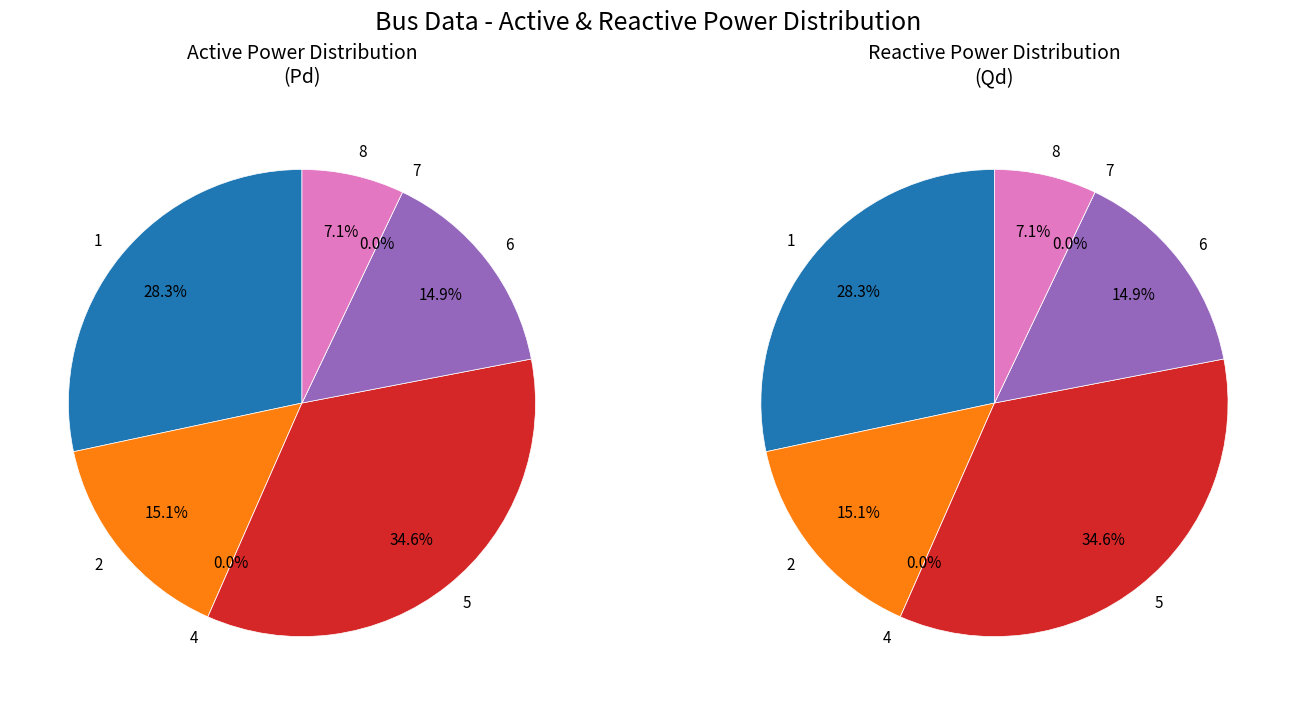

To the nearest percent, what is the difference between the 4 and 1 slice percentages?

28%